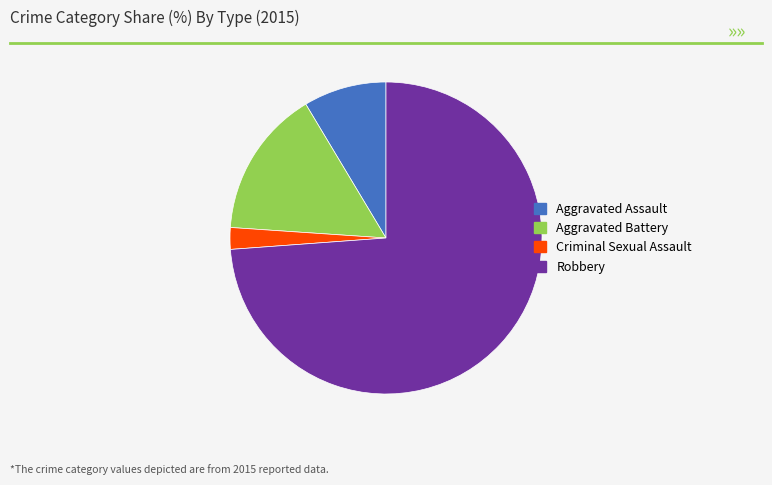

What is the largest slice in the pie chart?

Robbery